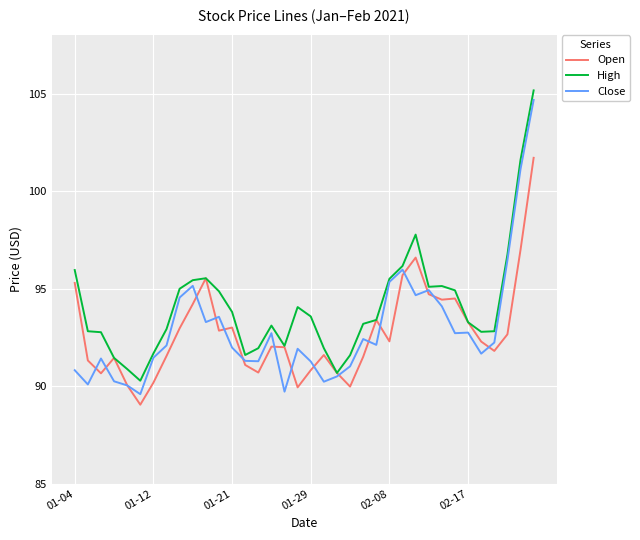

Which series has the largest range (max minus min)?

Close